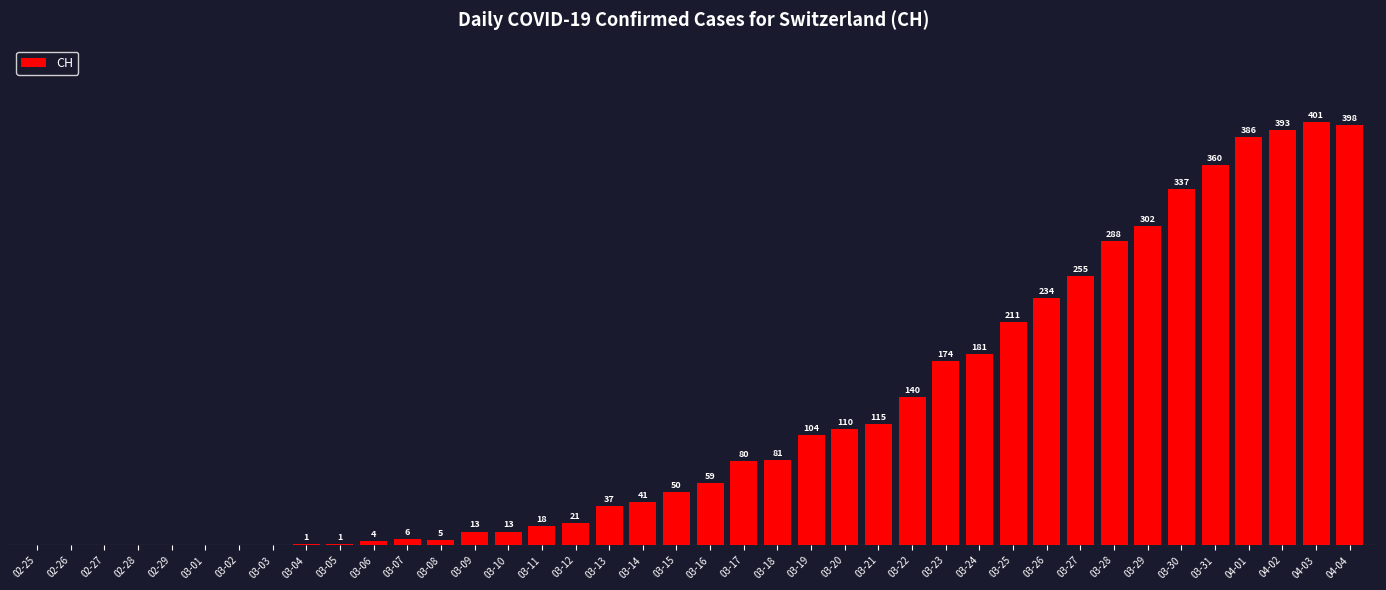

At which label is the value closest to 200?

03-25